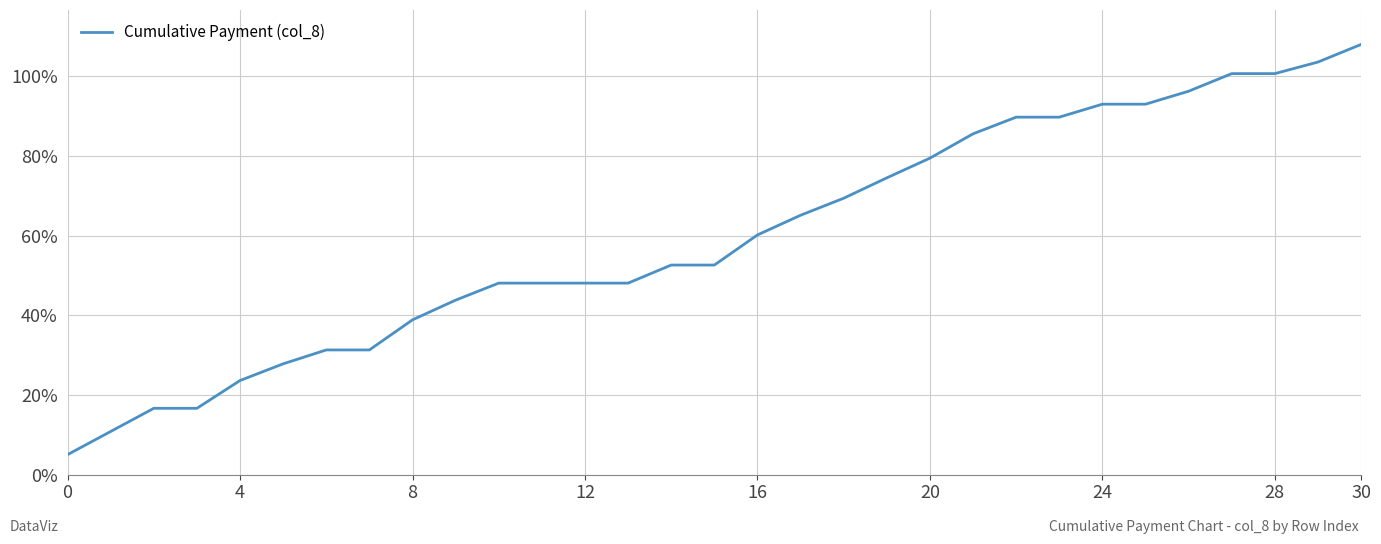

What is the smallest value displayed?

5.1